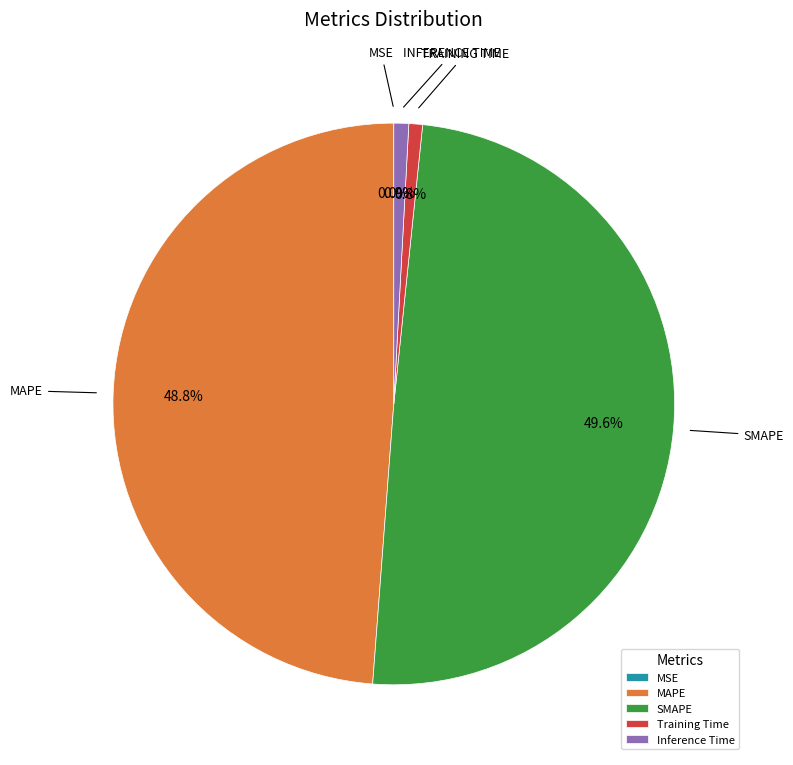

Is there a majority slice in this chart?

No